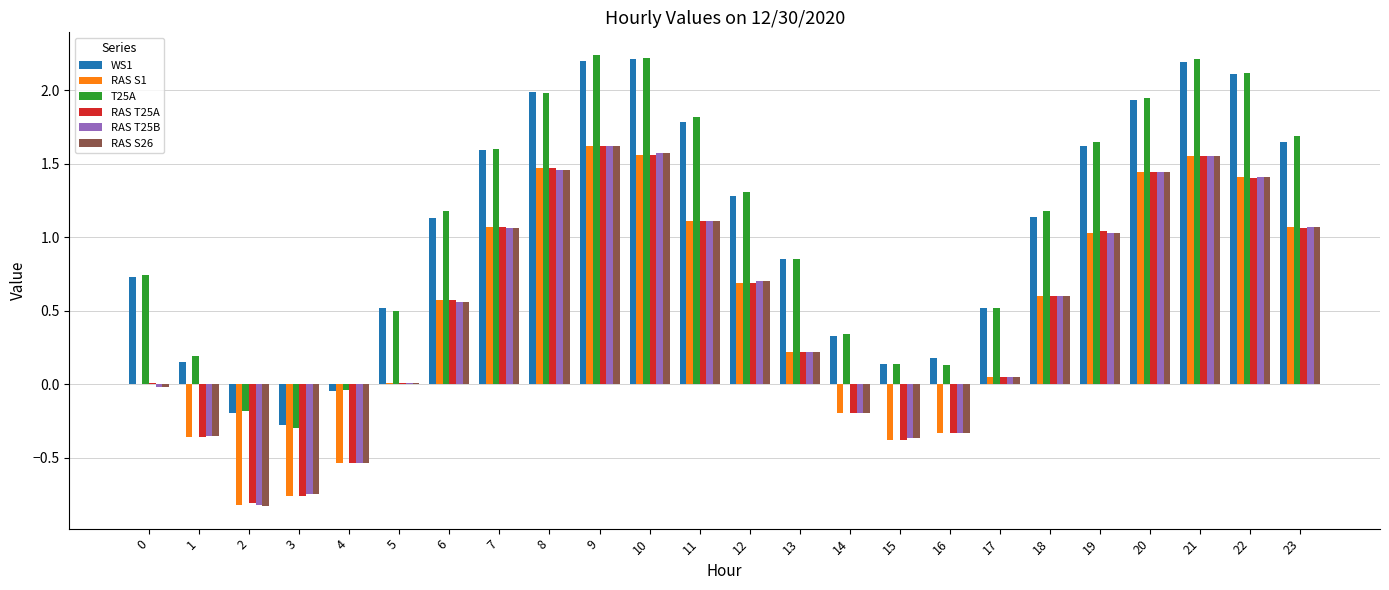

Count the number of categories in the chart.

24